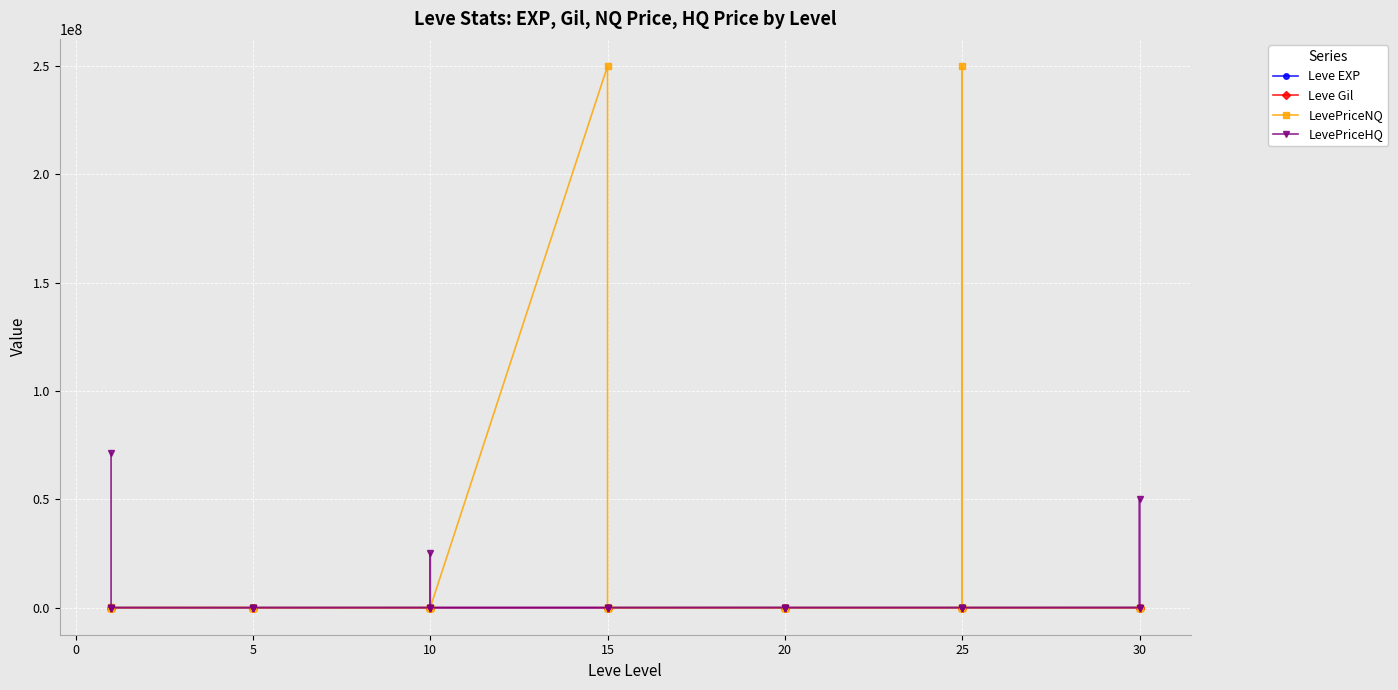

Reading right to left, extract all data points from this chart.

Leve EXP: 41410.0	21740.0	41410.0	41410.0	17310.0	43600.0	36390.0	26160.0	21650.0	25250.0	21600.0	7710.0	21600.0	17120.0	11560.0	21600.0	16920.0	16920.0	22790.0	14920.0	22790.0	11040.0	6880.0	8930.0	7880.0	12030.0	8930.0	9990.0	6280.0	3600.0	1420.0	5220.0	1420.0	2490.0	980.0	800.0	1330.0	1330.0	2040.0	800.0
Leve Gil: 440.0	175.0	296.0	372.0	126.0	715.0	379.0	203.0	229.0	326.0	230.0	101.0	281.0	485.0	101.0	344.0	174.0	170.0	234.0	172.0	468.0	230.0	175.0	284.0	168.0	230.0	169.0	191.0	169.0	170.0	140.0	293.0	169.0	139.0	112.0	112.0	115.0	114.0	114.0	113.0
LevePriceNQ: 321.1	3368.3	603.0	4570.0	634.5	2913.5	250000200.0	2913.5	138.9	0.0	1458.8	0.0	3581.2	156.2	0.0	0.0	0.0	0.0	12499.5	0.0	12499.5	250000200.0	4763.0	404.6	7500.0	0.0	2979.0	0.0	0.0	139.1	2718.0	0.0	555.7	58501.5	0.0	303492.0	99.0	1014.0	0.0	153.8
LevePriceHQ: 963.4	50002030.0	995.0	7320.2	89.0	0.0	0.0	0.0	2062.7	4000.0	0.0	10000.0	800.0	2774.2	10000.0	19999.0	0.0	0.0	0.0	0.0	0.0	0.0	4053.4	1002.0	25026634.5	0.0	0.0	7533.1	0.0	99.0	0.0	19998.0	217.5	0.0	7533.1	0.0	0.0	0.0	0.0	71428696.0